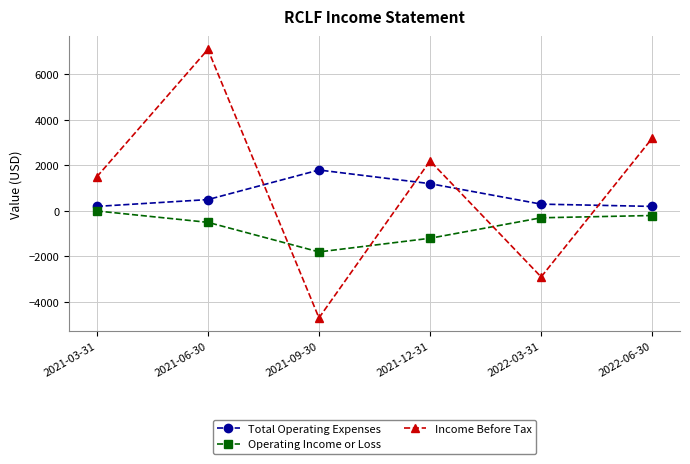

True or false: Total Operating Expenses has more than 0 points higher than both neighbors.

True